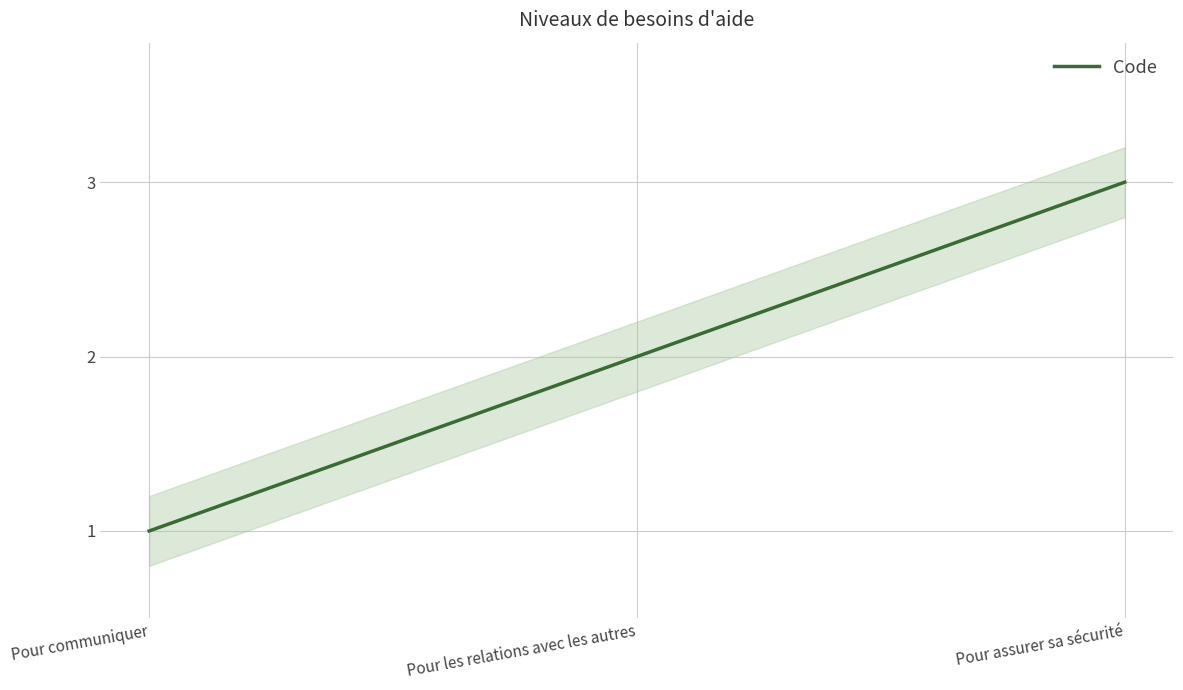

What is the change in value from Pour les relations avec les autres to Pour assurer sa sécurité?

+1